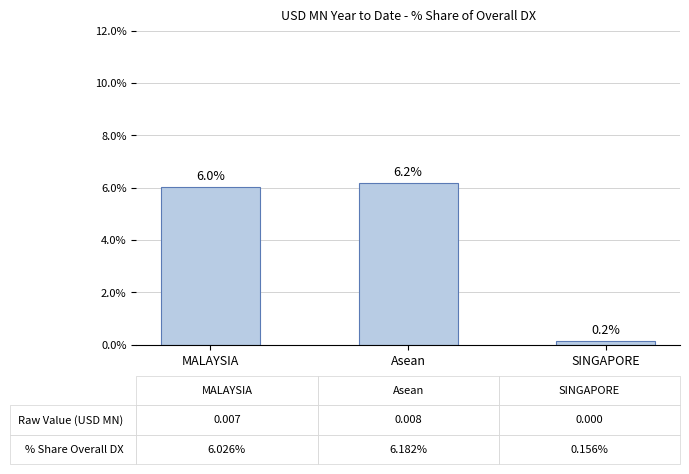

What is the change in value from MALAYSIA to SINGAPORE?

-5.9